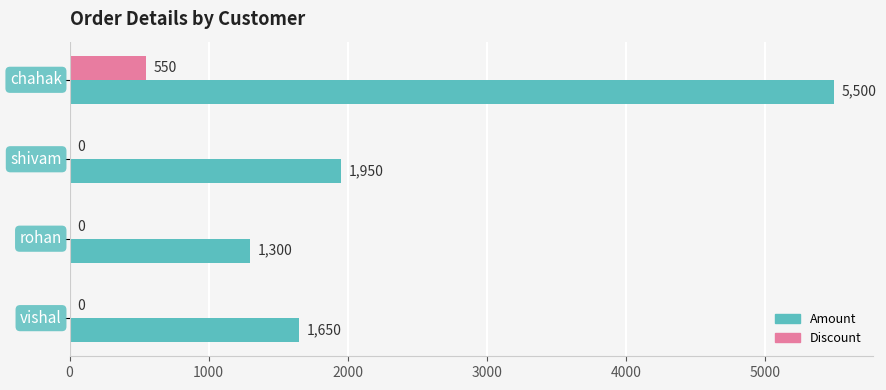

What is the highest value of the Amount series?

5500